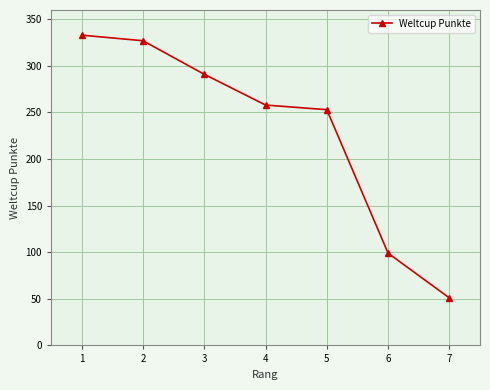

Between 2 and 7, which is larger?

2